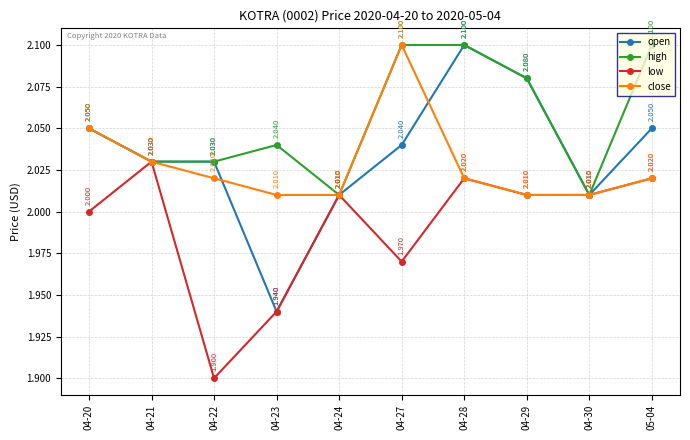

True or false: open has a value of 2.0 at 04-20.

True